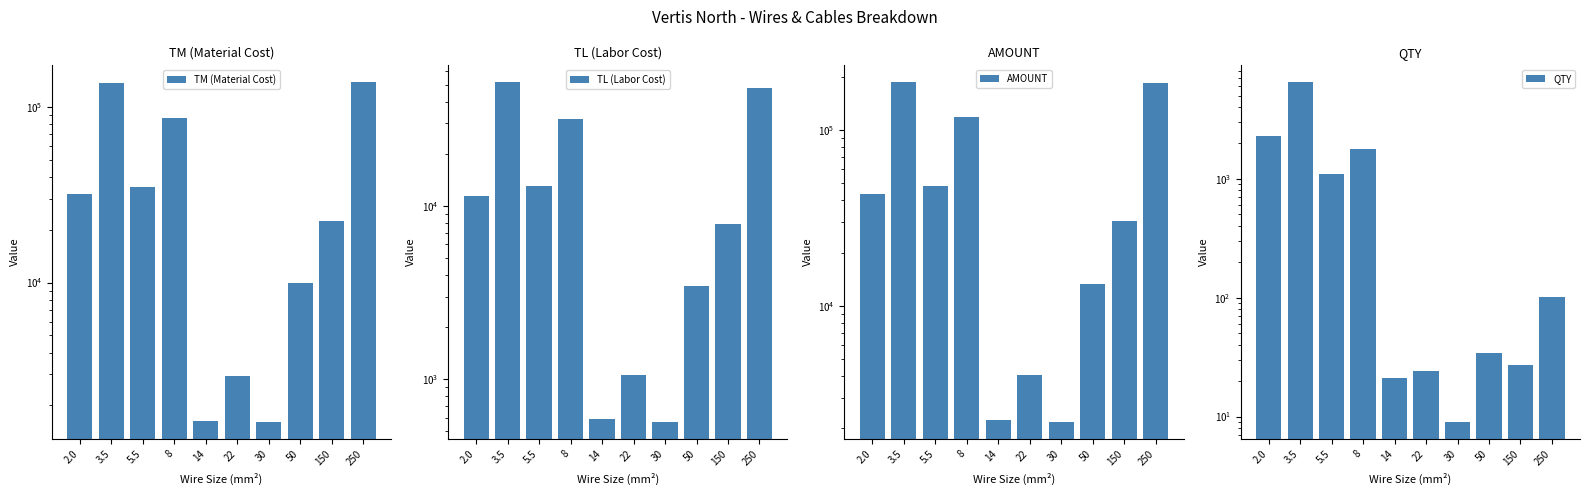

List the series in order of their peak value, highest first.

AMOUNT, TM (Material Cost), TL (Labor Cost), QTY